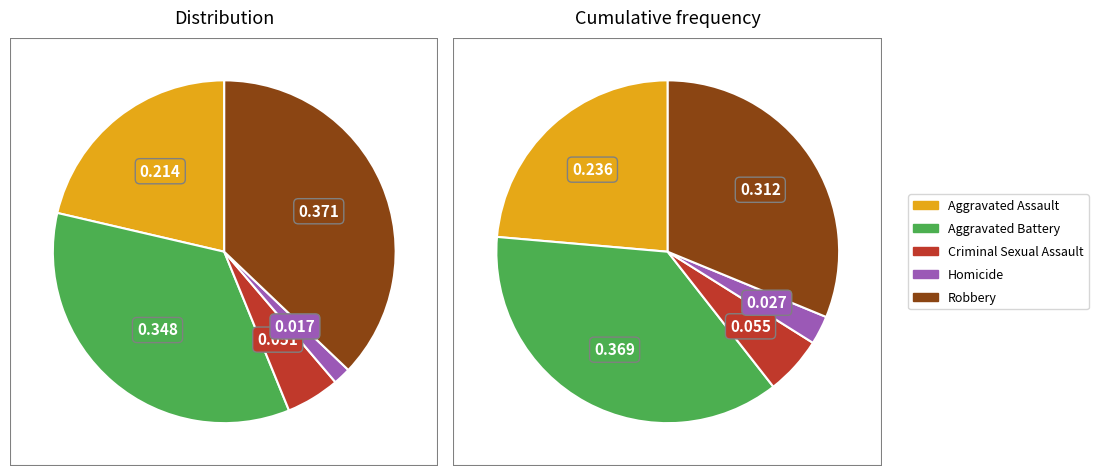

Does 2 represent more than half of the total?

No